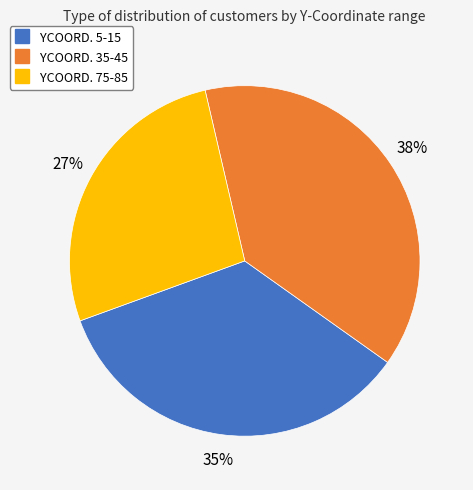

To the nearest percent, what is the difference between the YCOORD. 75-85 and YCOORD. 5-15 slice percentages?

8%